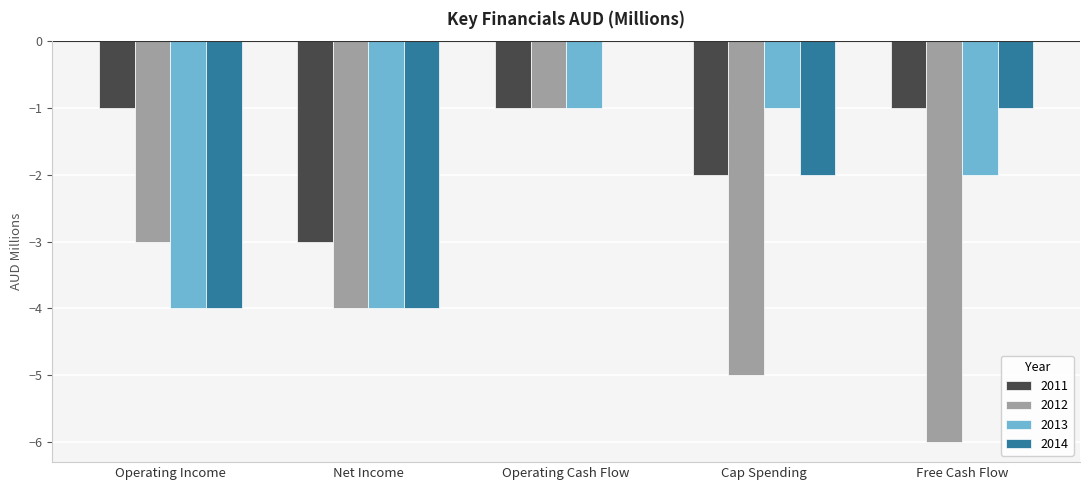

At which label is 2012 closest to -3?

Operating Income